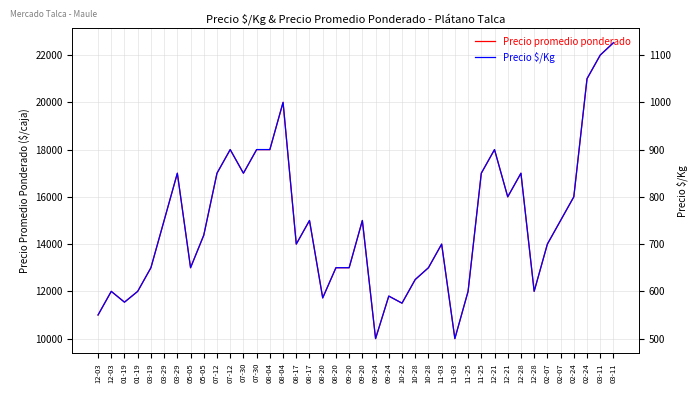

Reading left to right, list all the values displayed in this chart.

Precio promedio ponderado: 11000	12000	11545	12000	13000	15000	17000	13000	14375	17000	18000	17000	18000	18000	20000	14000	15000	11727	13000	13000	15000	10000	11800	11500	12500	13000	14000	10000	12000	17000	18000	16000	17000	12000	14000	15000	16000	21000	22000	22526
Precio $/Kg: 550	600	577	600	650	750	850	650	719	850	900	850	900	900	1000	700	750	586	650	650	750	500	590	575	625	650	700	500	600	850	900	800	850	600	700	750	800	1050	1100	1126